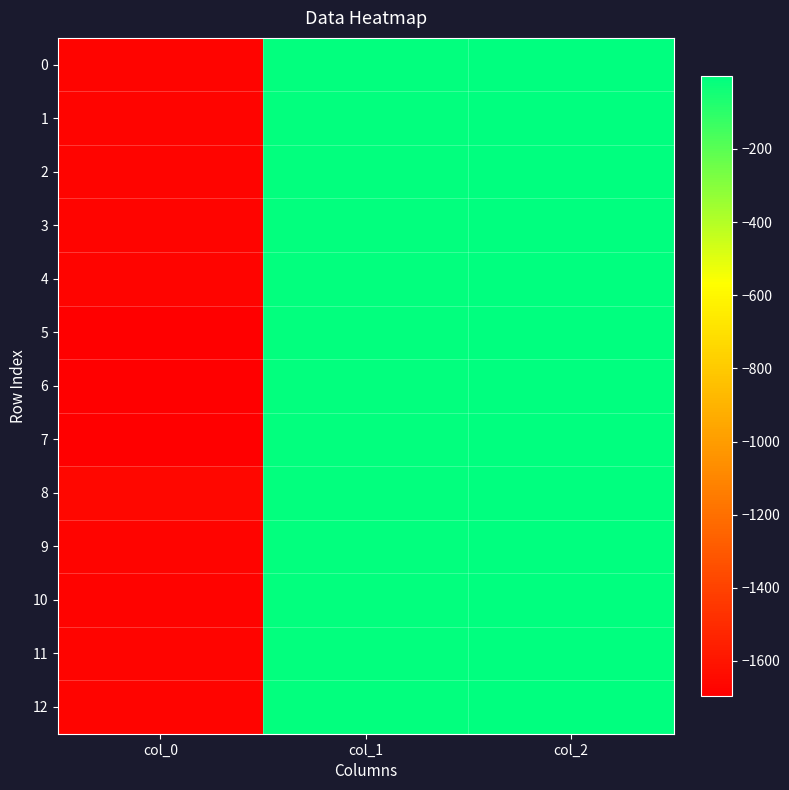

Which series has the largest range (max minus min)?

6